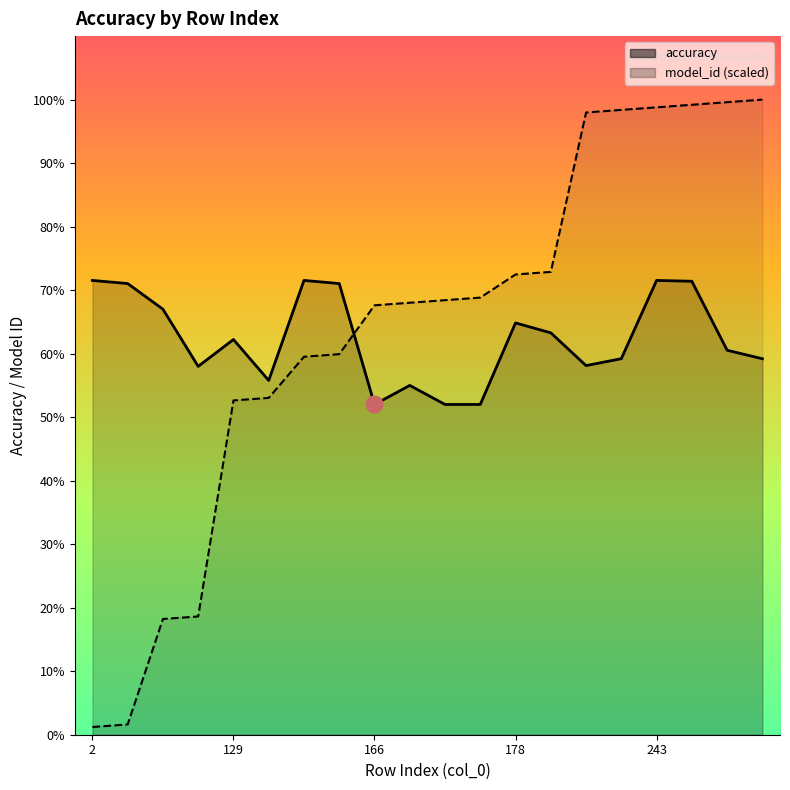

Which series has the largest total across all categories?

model_id